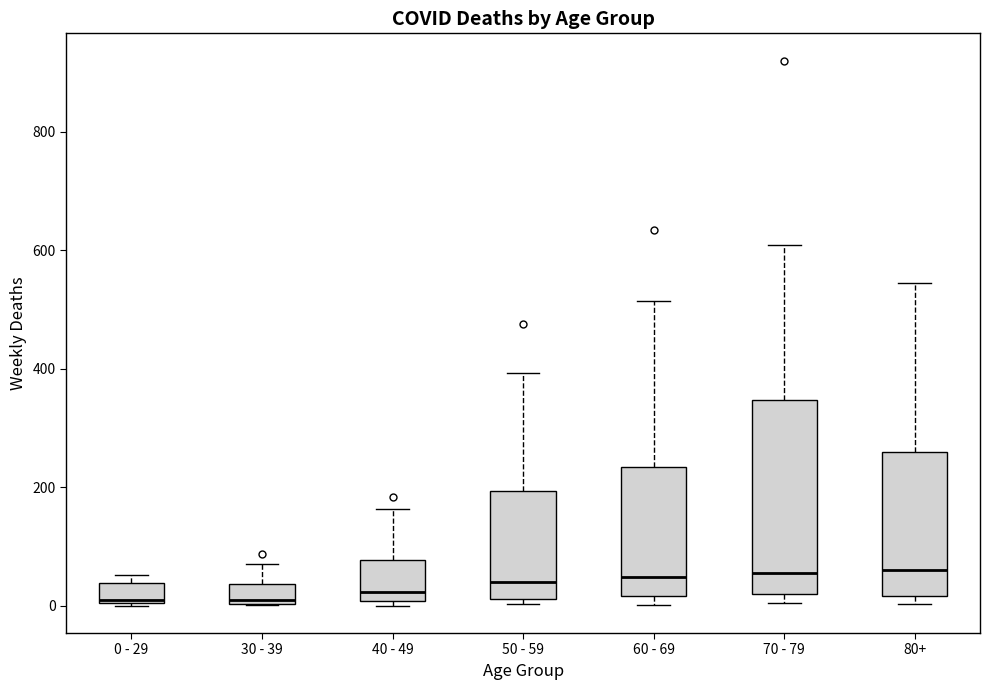

Comparing the boxes themselves (not the whiskers), which one is the tallest?

70 - 79